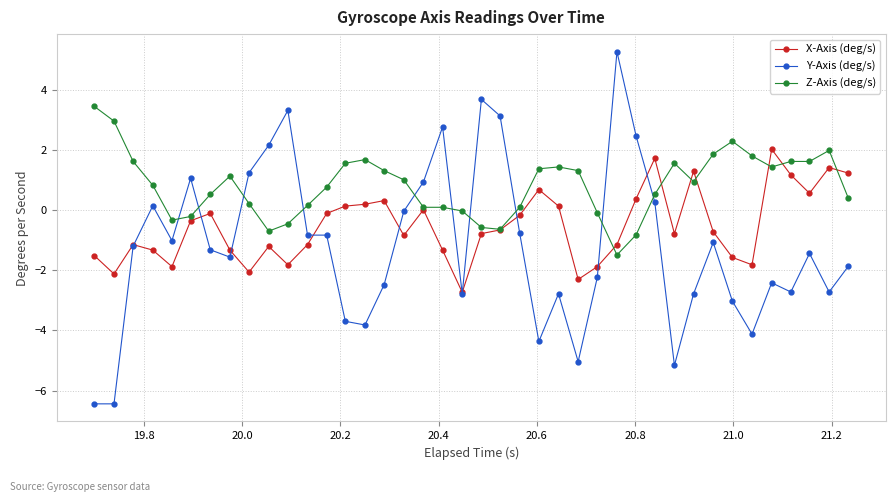

What is the value of the Y-Axis (deg/s) point at the 28th from the left?

5.3